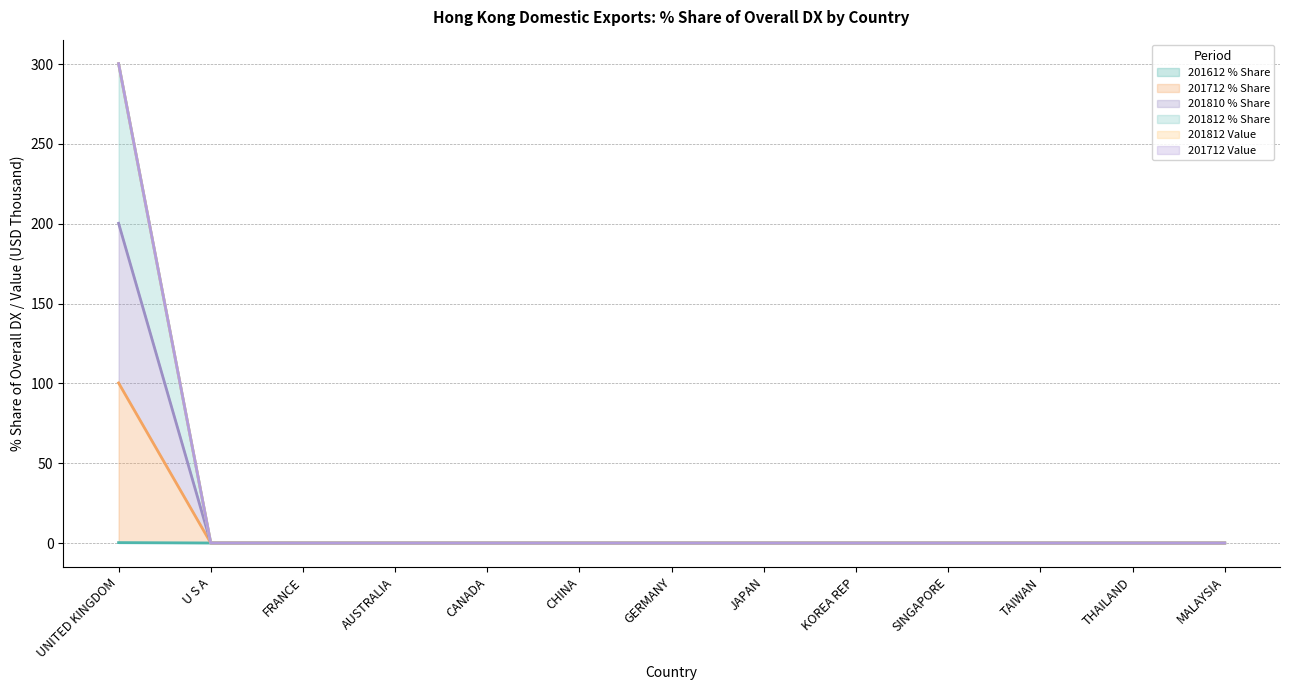

True or false: 201612 % Share has more than 2 interior local peaks.

False